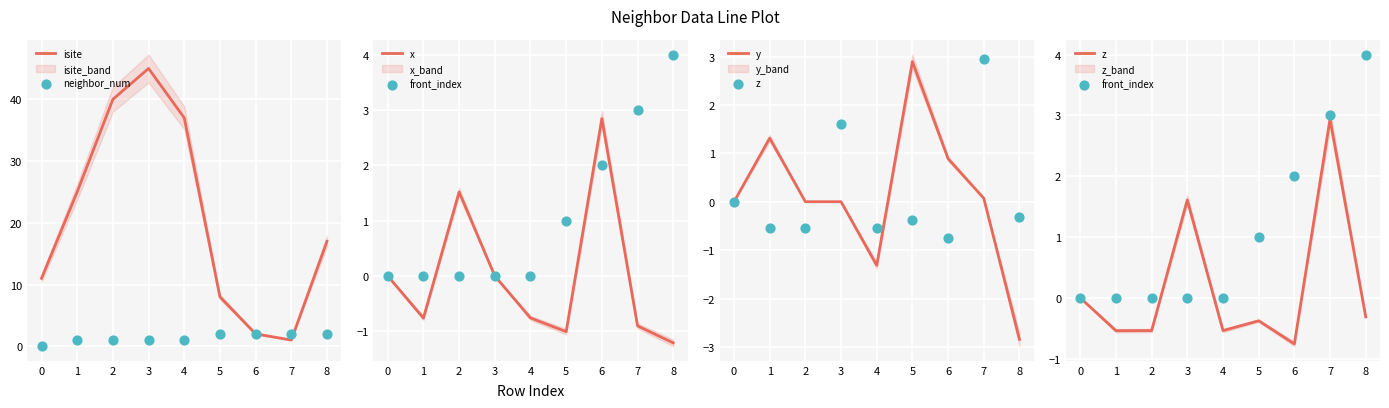

Which series has the largest total across all categories?

isite